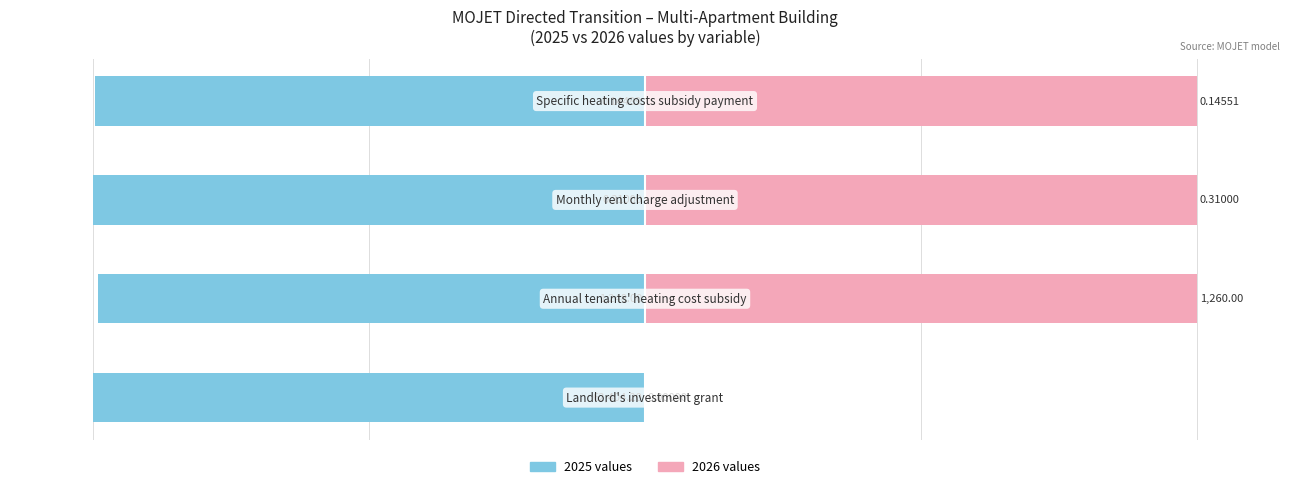

Are the bars horizontal?

Yes